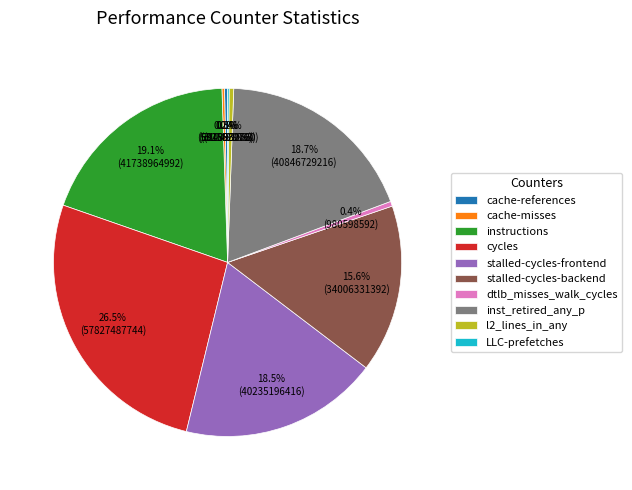

Which slice is the largest?

cycles